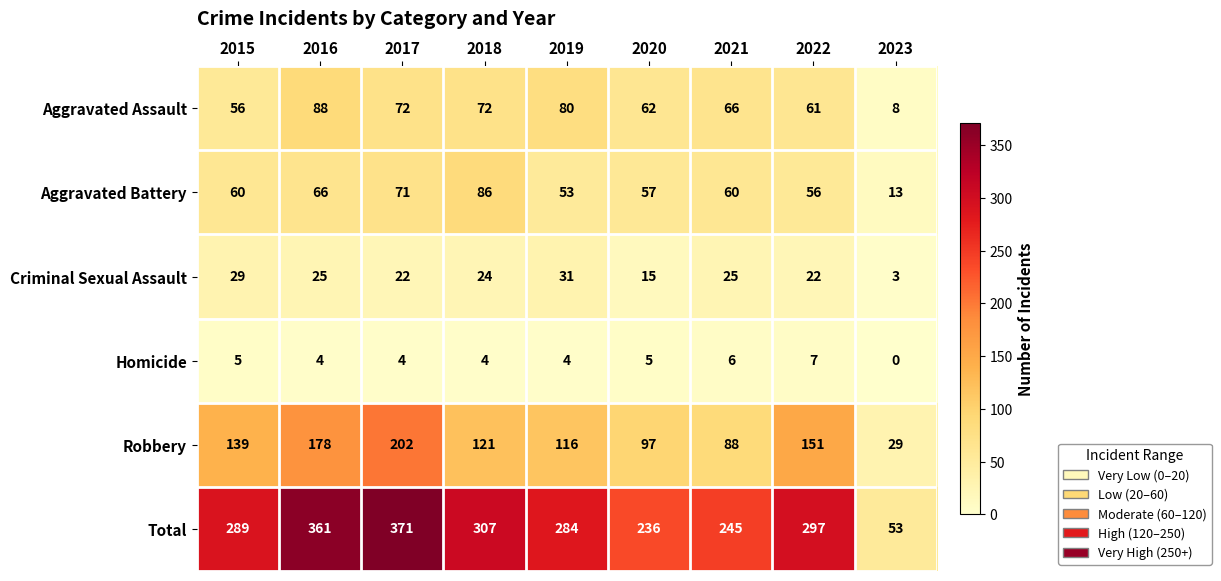

True or false: Robbery has a value of 202 at 2017.

True